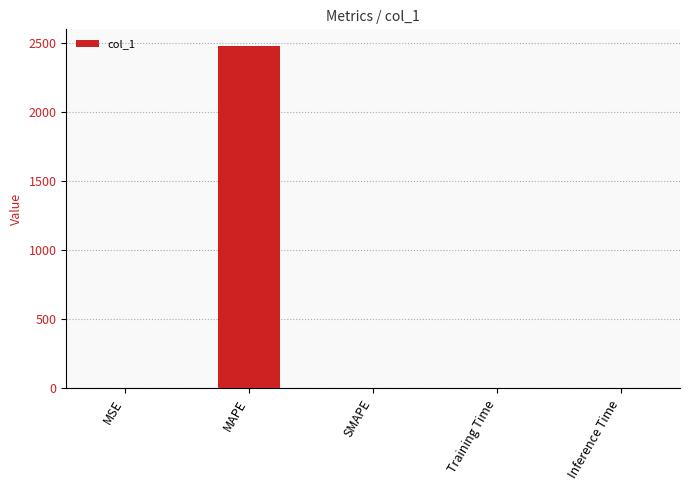

Which label corresponds to the largest value in the chart?

MAPE